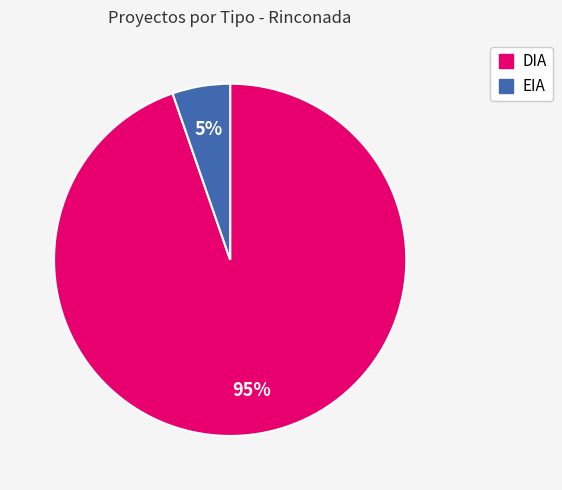

Count the number of slices in the pie.

2